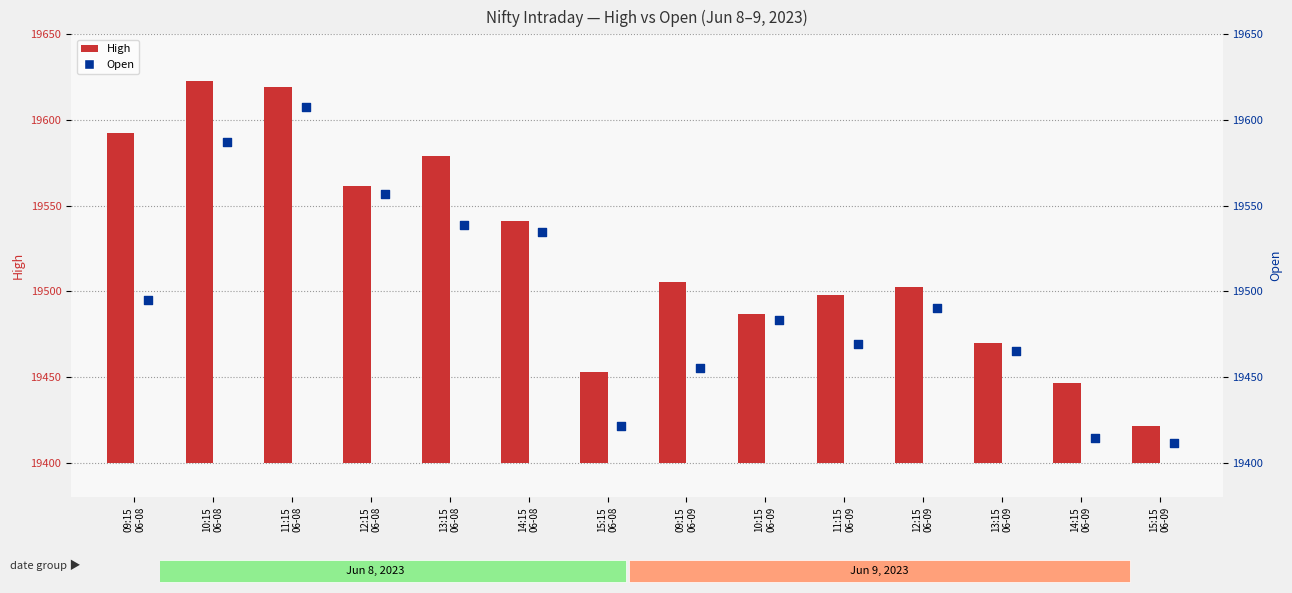

At how many categories does at least one series exceed 1407?

14